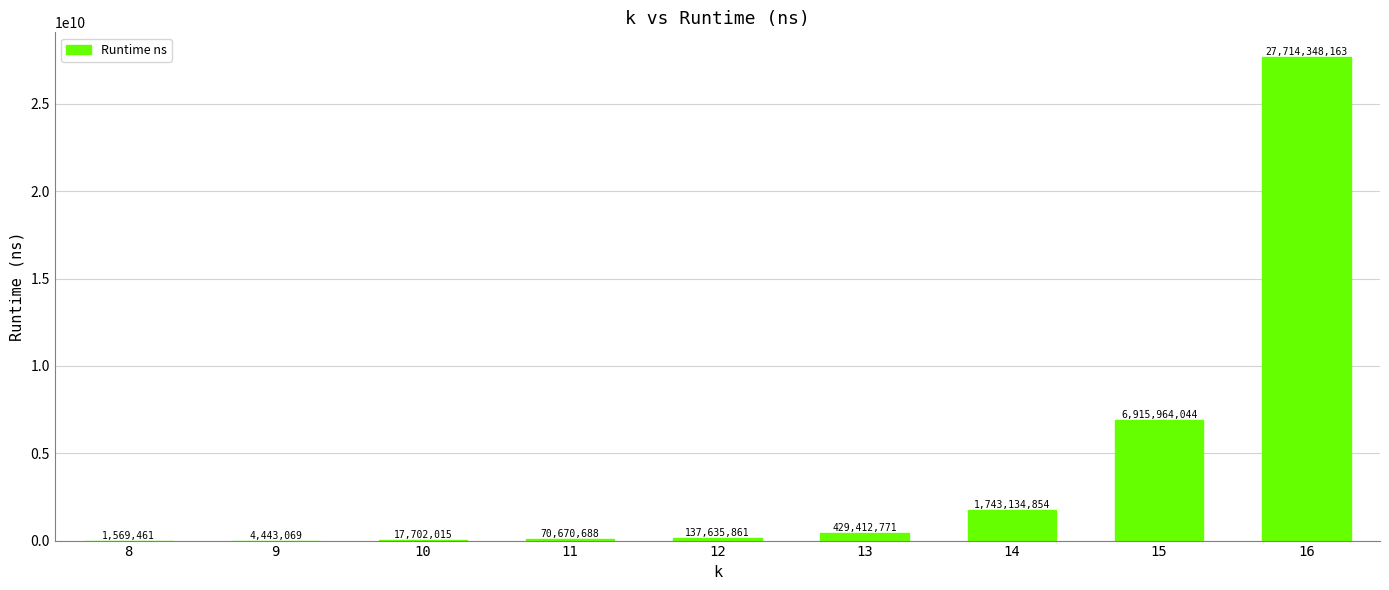

Is it true that the value at 12 is 137635861?

True